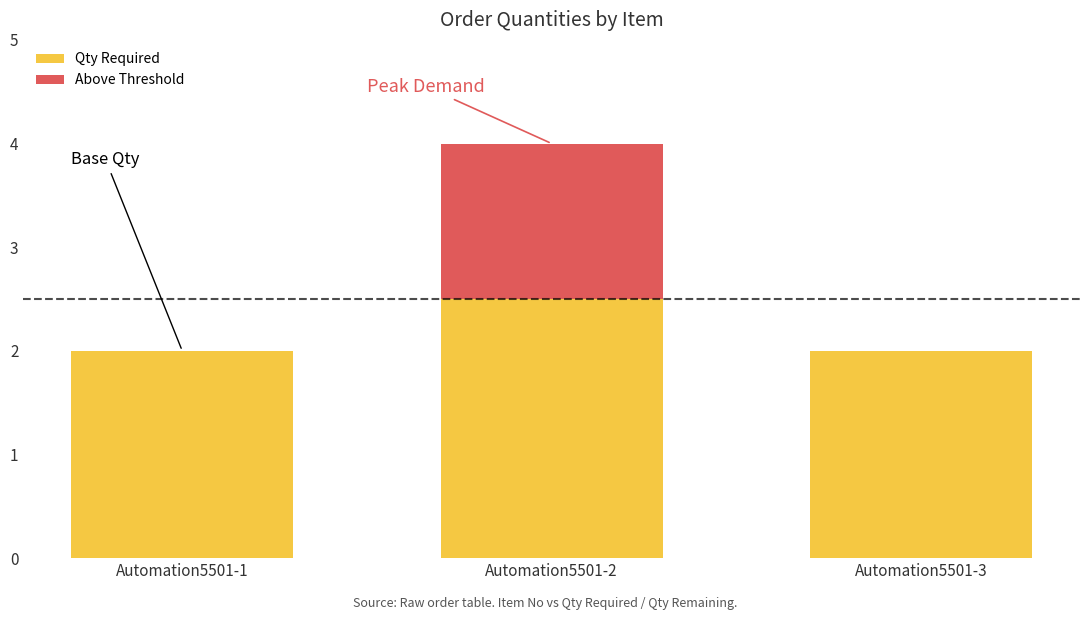

The value of Above Threshold at Automation5501-3 is -0.6. True or false?

False